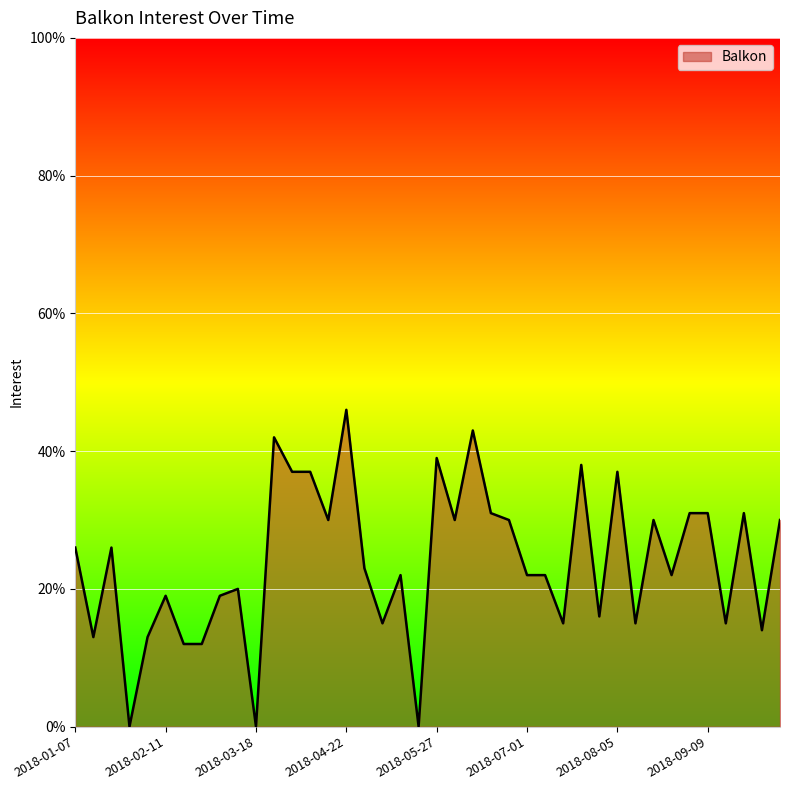

What is the difference between the maximum and minimum values?

46